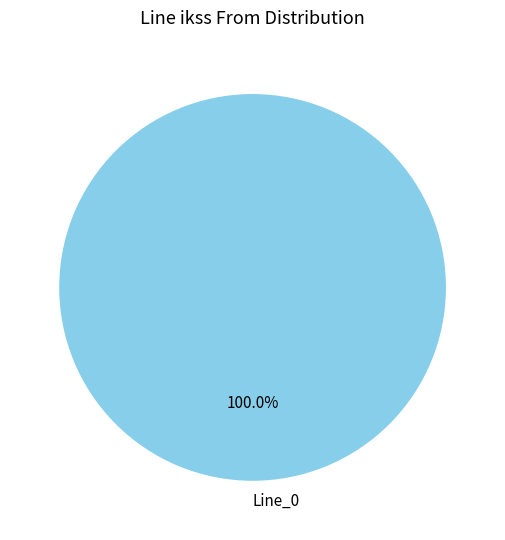

Count the number of slices in the pie.

1